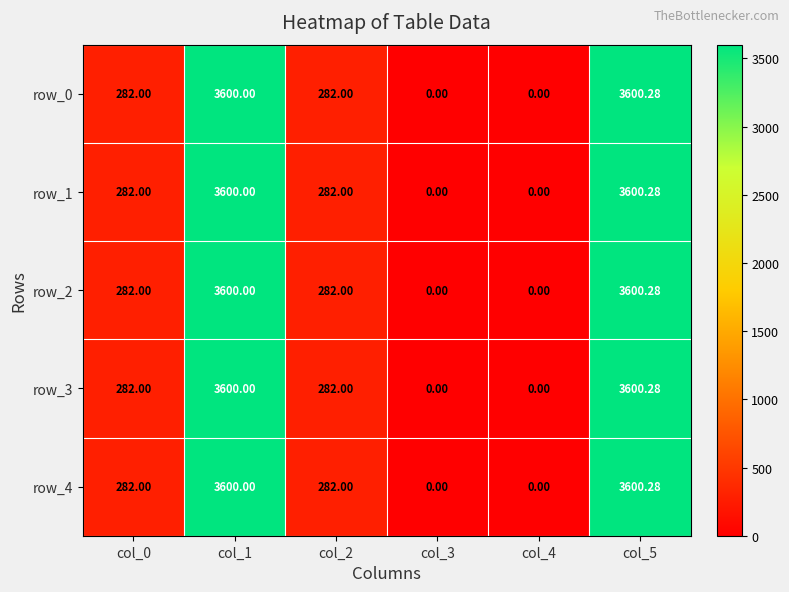

True or false: row_2 has a value of 0.0 at col_4.

True